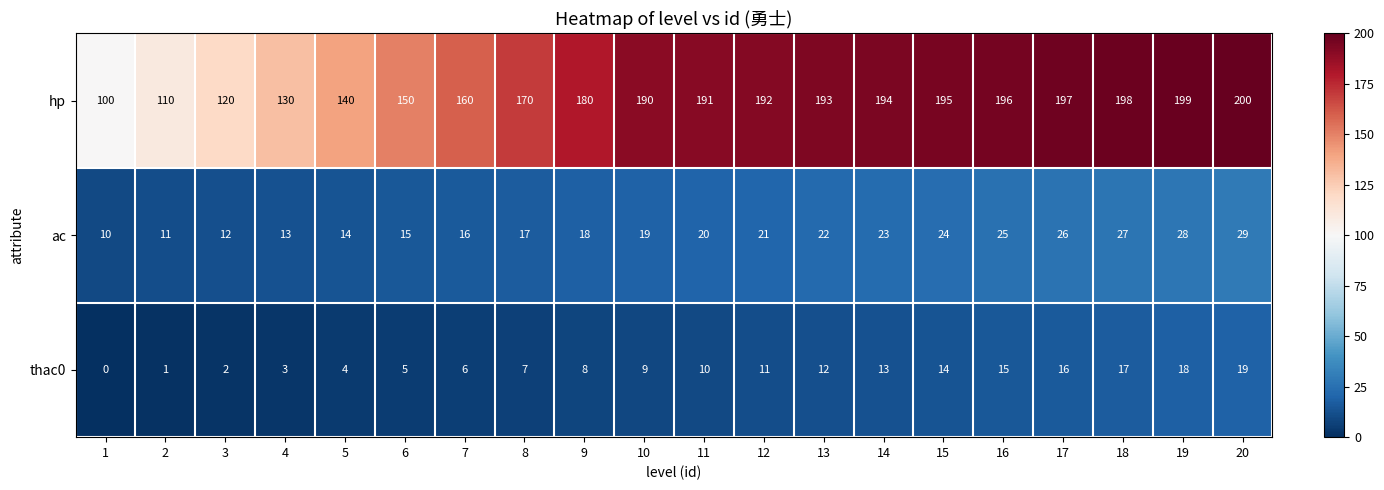

The value of ac at 20 is 29. True or false?

True